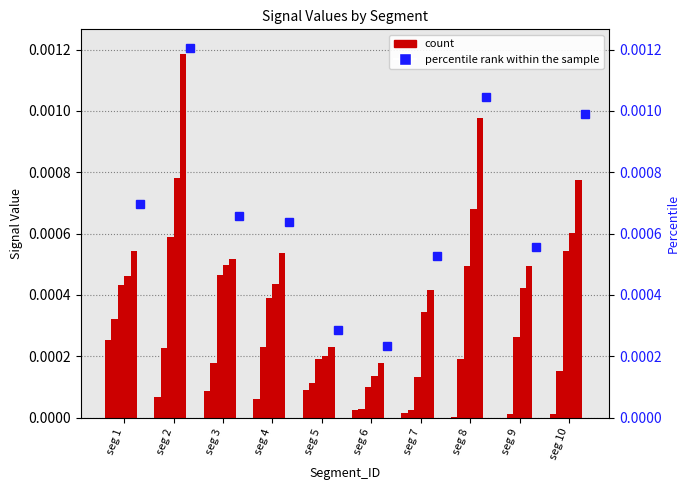

Which label corresponds to the smallest value in the chart?

seg 9